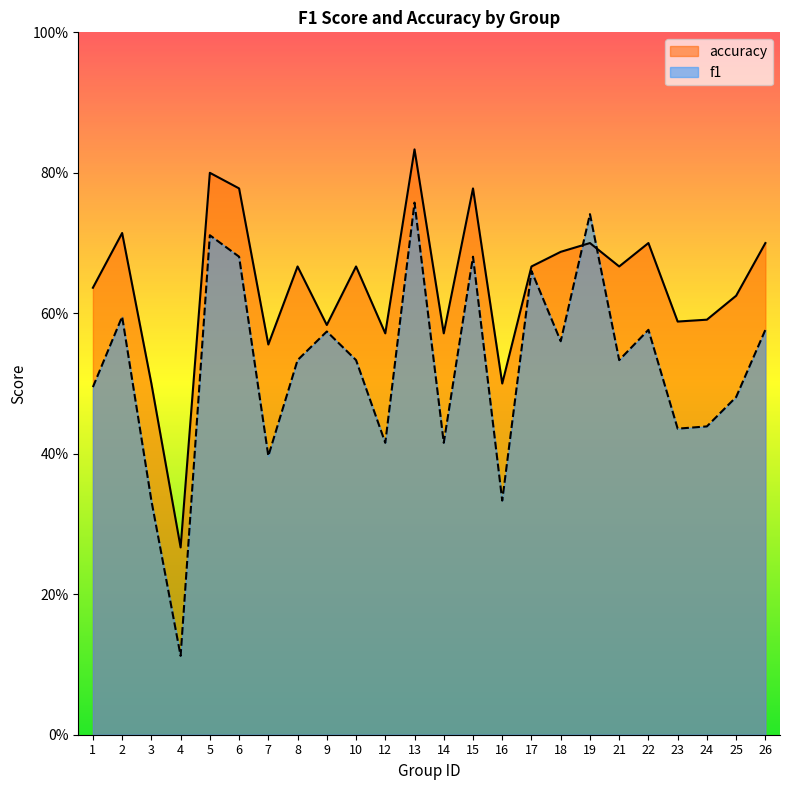

How many categories are shown in the chart?

24